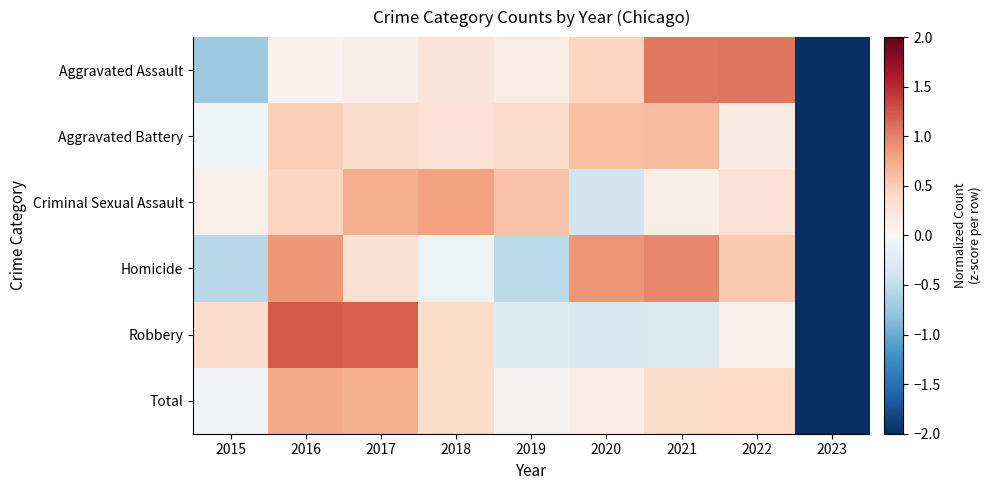

Reading left to right, extract all data points from this chart.

Aggravated Assault: 2015=-0.7	2016=0.1	2017=0.1	2018=0.3	2019=0.2	2020=0.4	2021=1.1	2022=1.1	2023=-2.4
Aggravated Battery: 2015=-0.1	2016=0.5	2017=0.4	2018=0.3	2019=0.4	2020=0.6	2021=0.6	2022=0.2	2023=-2.8
Criminal Sexual Assault: 2015=0.1	2016=0.4	2017=0.7	2018=0.8	2019=0.6	2020=-0.4	2021=0.1	2022=0.3	2023=-2.7
Homicide: 2015=-0.6	2016=0.9	2017=0.3	2018=-0.1	2019=-0.5	2020=0.9	2021=1.0	2022=0.5	2023=-2.4
Robbery: 2015=0.4	2016=1.2	2017=1.2	2018=0.4	2019=-0.3	2020=-0.3	2021=-0.3	2022=0.1	2023=-2.4
Total: 2015=-0.1	2016=0.7	2017=0.7	2018=0.4	2019=0.1	2020=0.2	2021=0.4	2022=0.4	2023=-2.7